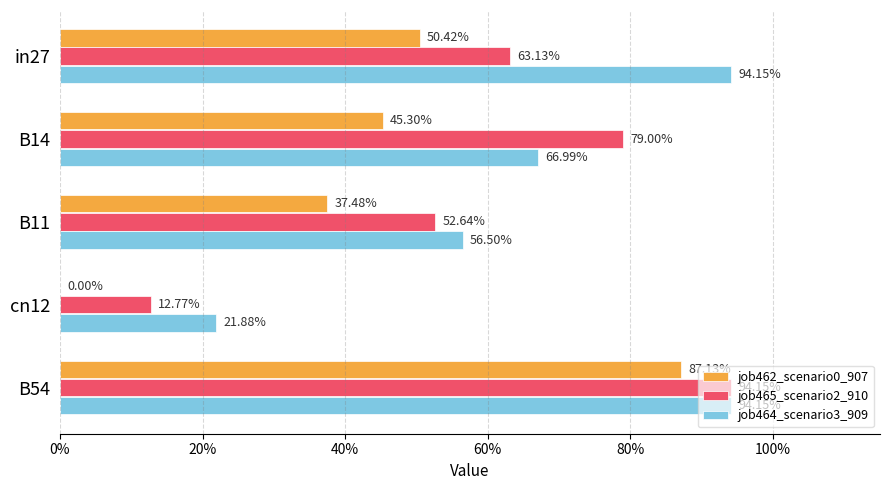

What are all the series names shown in the legend?

job462_scenario0_907, job465_scenario2_910, job464_scenario3_909